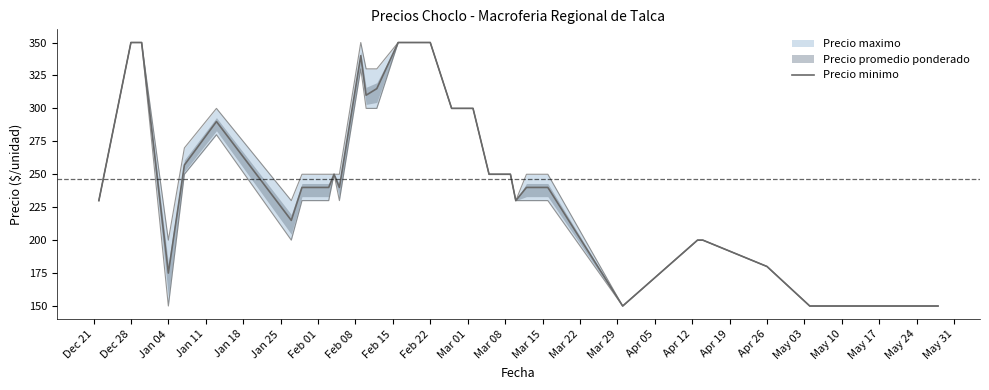

Which category has the highest value across all series?

Dec 28